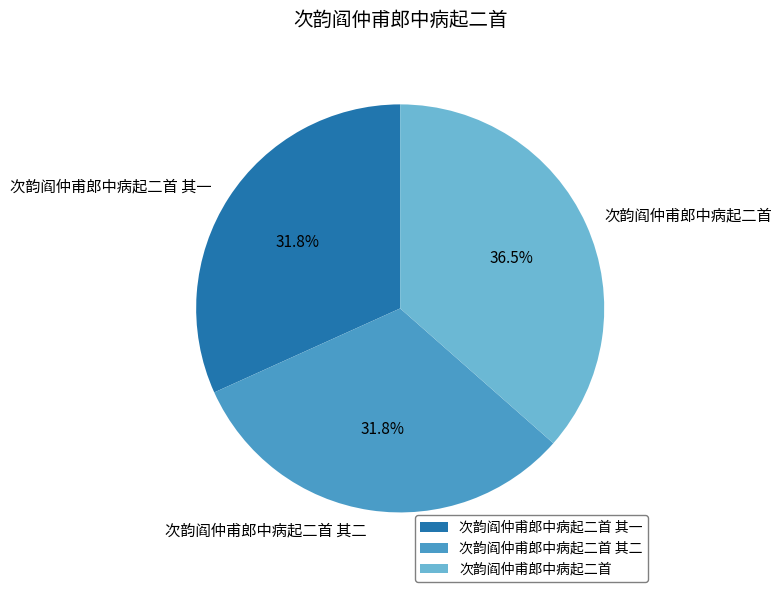

Does any single category account for the majority?

No